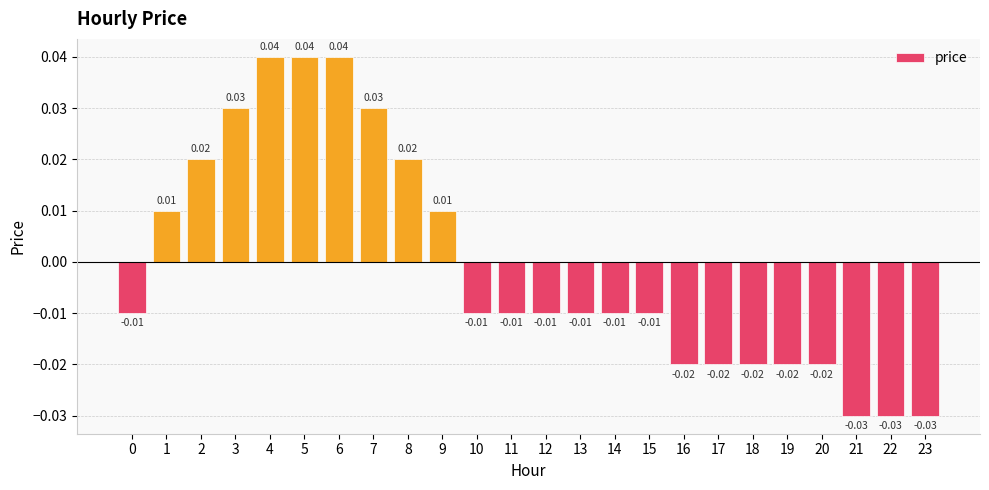

At which label does the data first exceed 0?

1